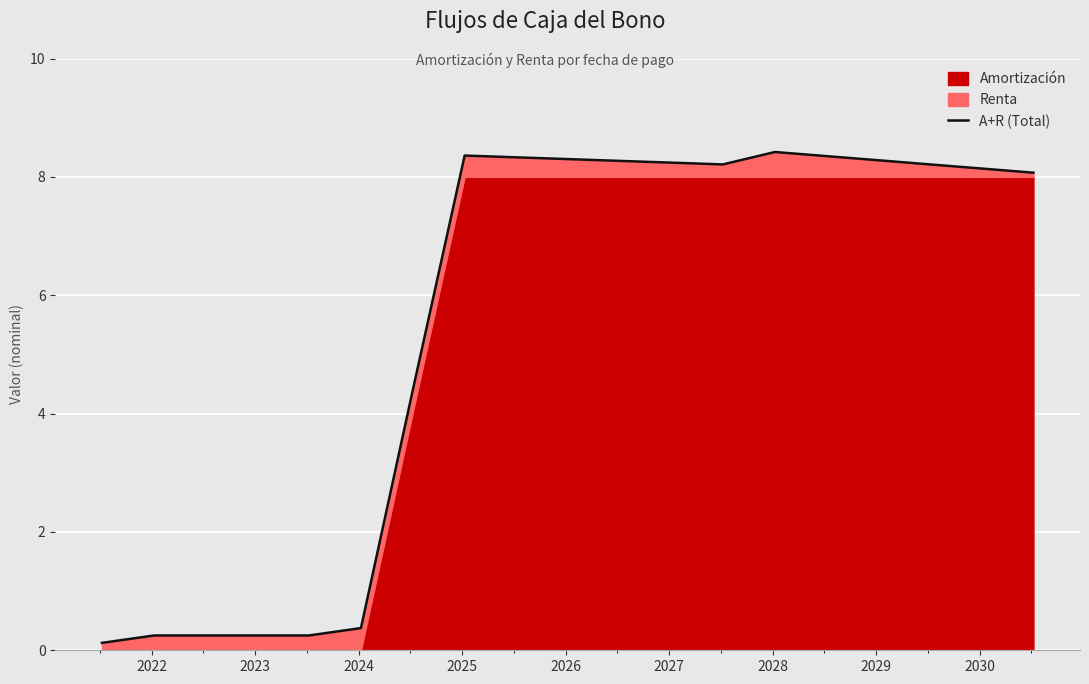

Does the chart display data point markers on the line(s)?

No